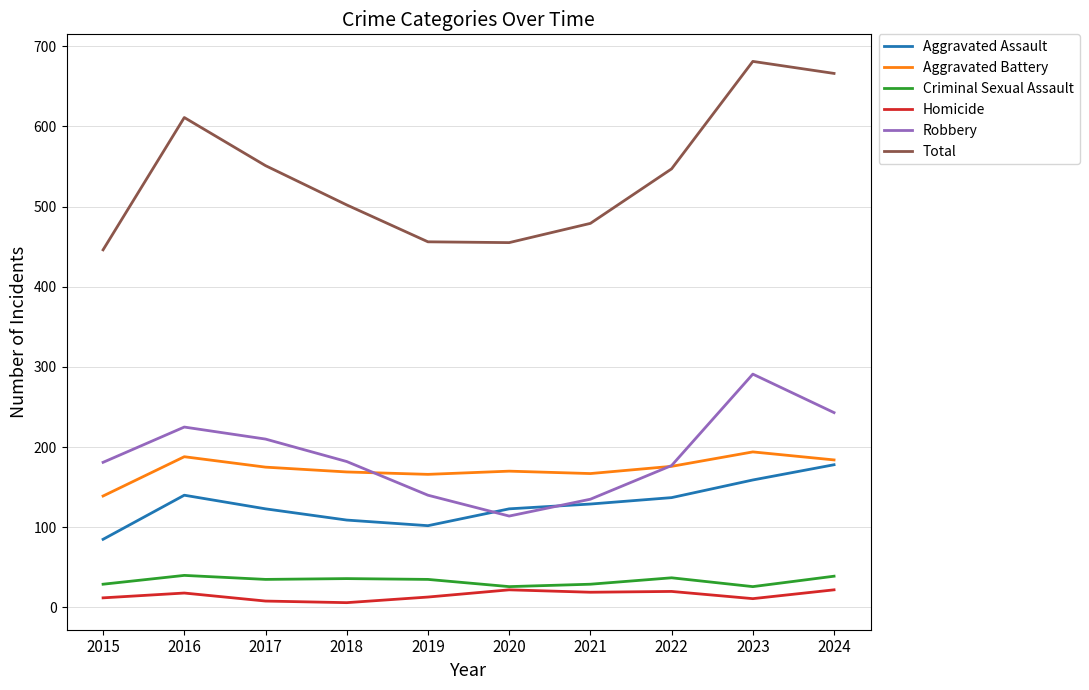

What is the greatest value displayed?

681